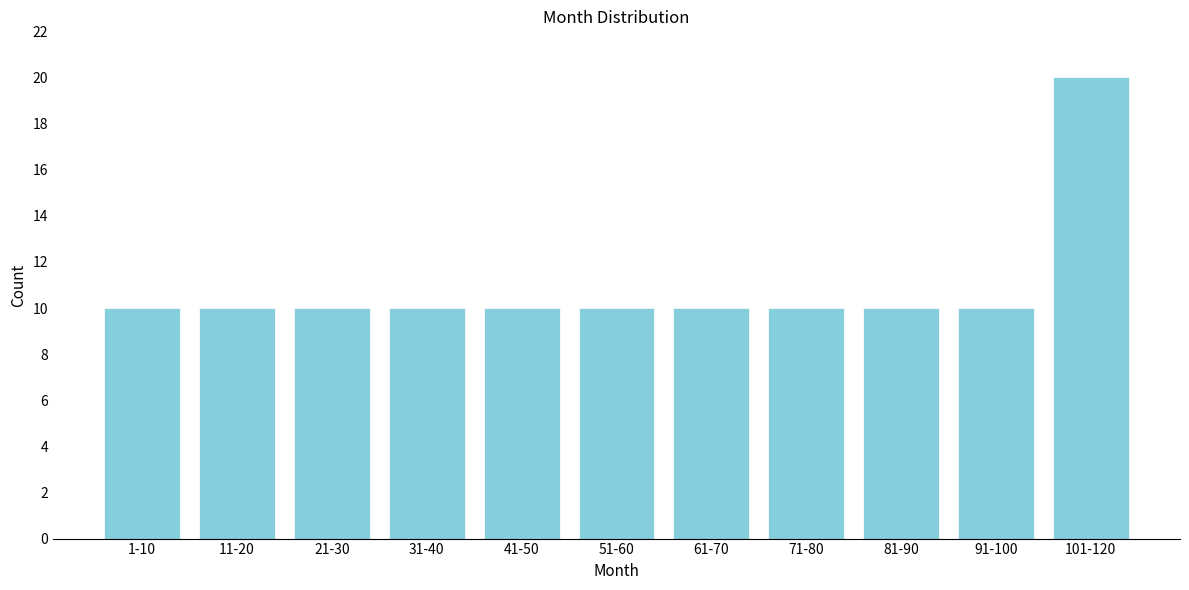

Reading right to left, extract all data points from this chart.

20	10	10	10	10	10	10	10	10	10	10